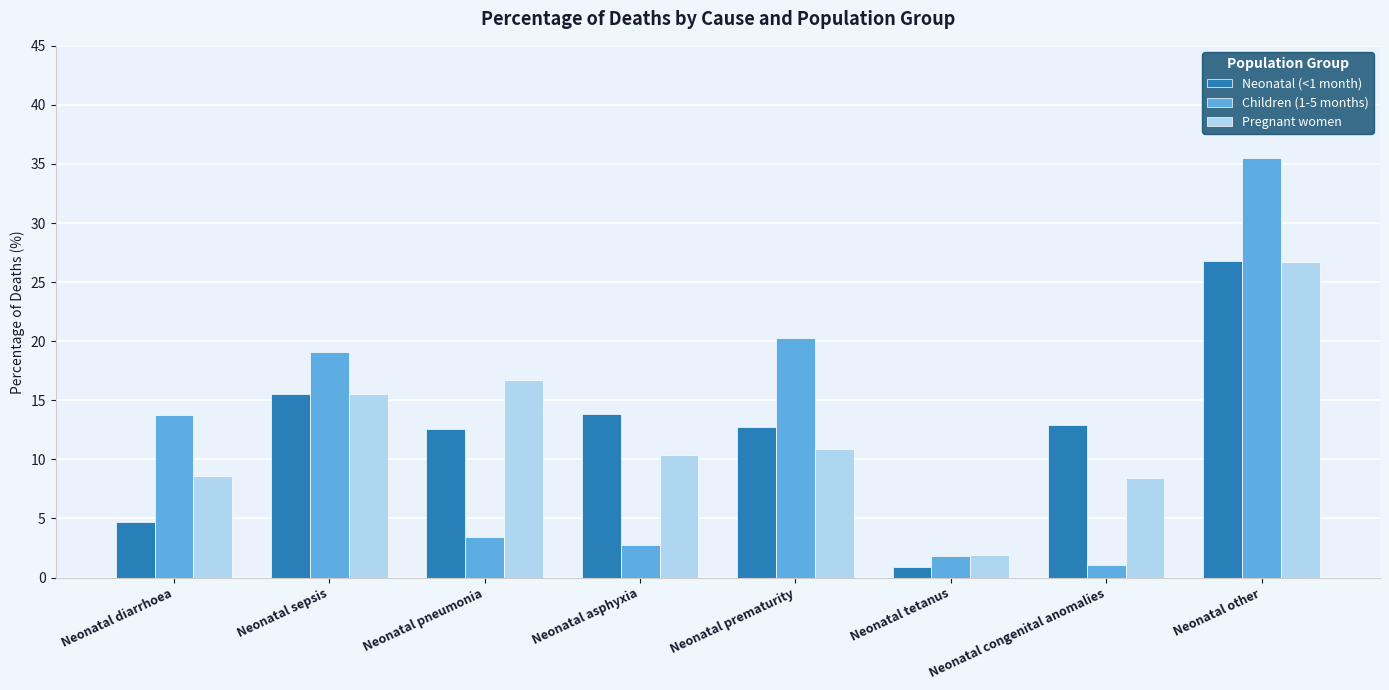

At Neonatal prematurity, list the series in order from largest to smallest.

Children (1-5 months), Neonatal (<1 month), Pregnant women